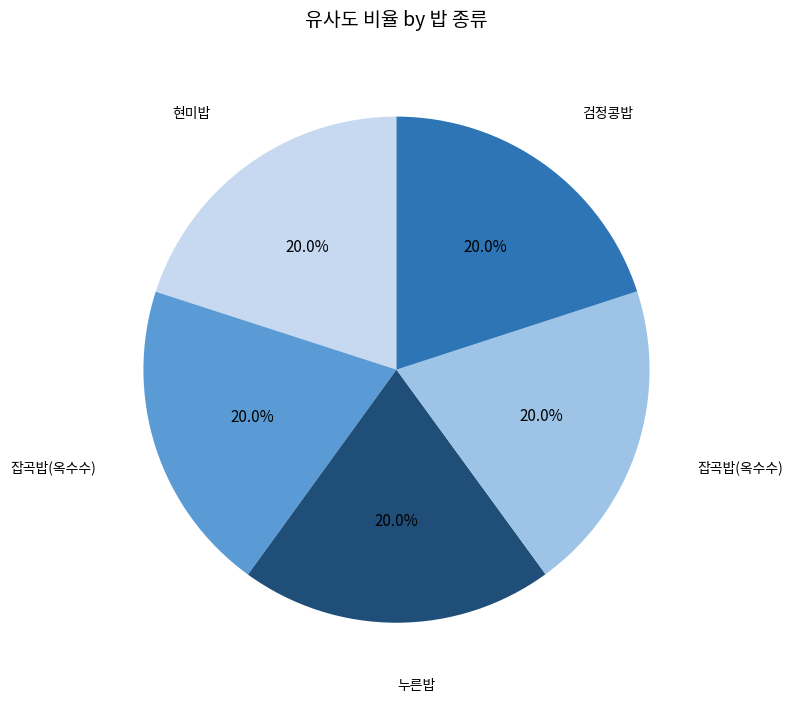

How many slices are in this pie chart?

5